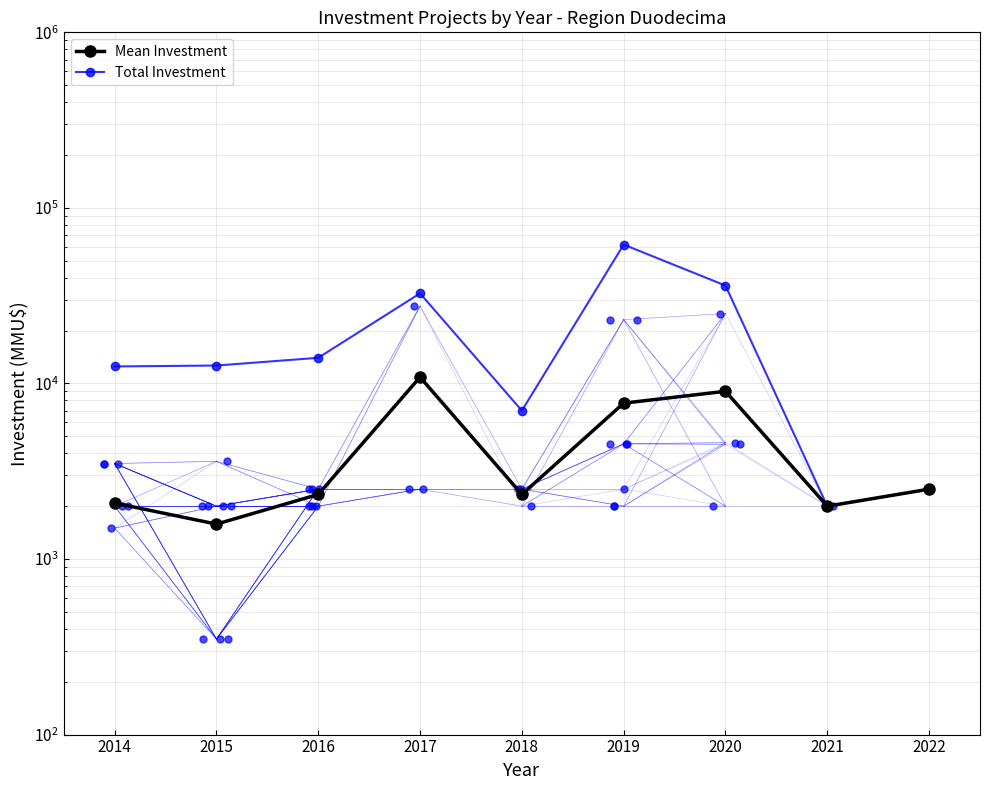

At which label does Mean Investment reach its minimum?

2015